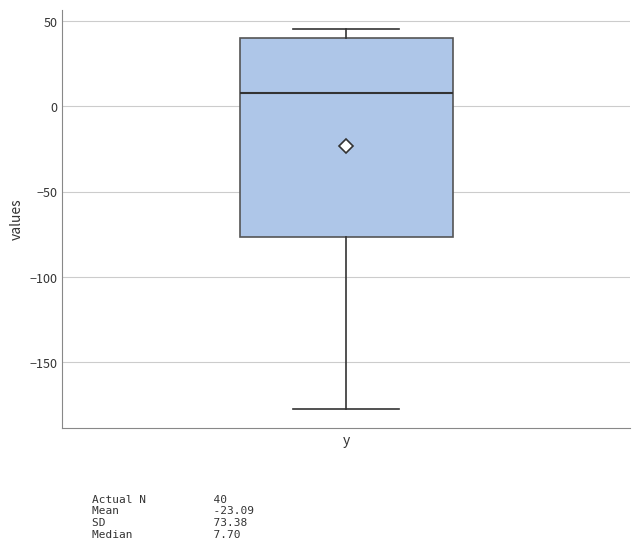

Transcribe this box plot: give where the median line is, the range the box spans, and where the two whiskers end, as read against the y-axis. The values are not printed on the chart, so give them approximately, as read against the axis.

median 10, box -75 to 40, whiskers -175 to 45